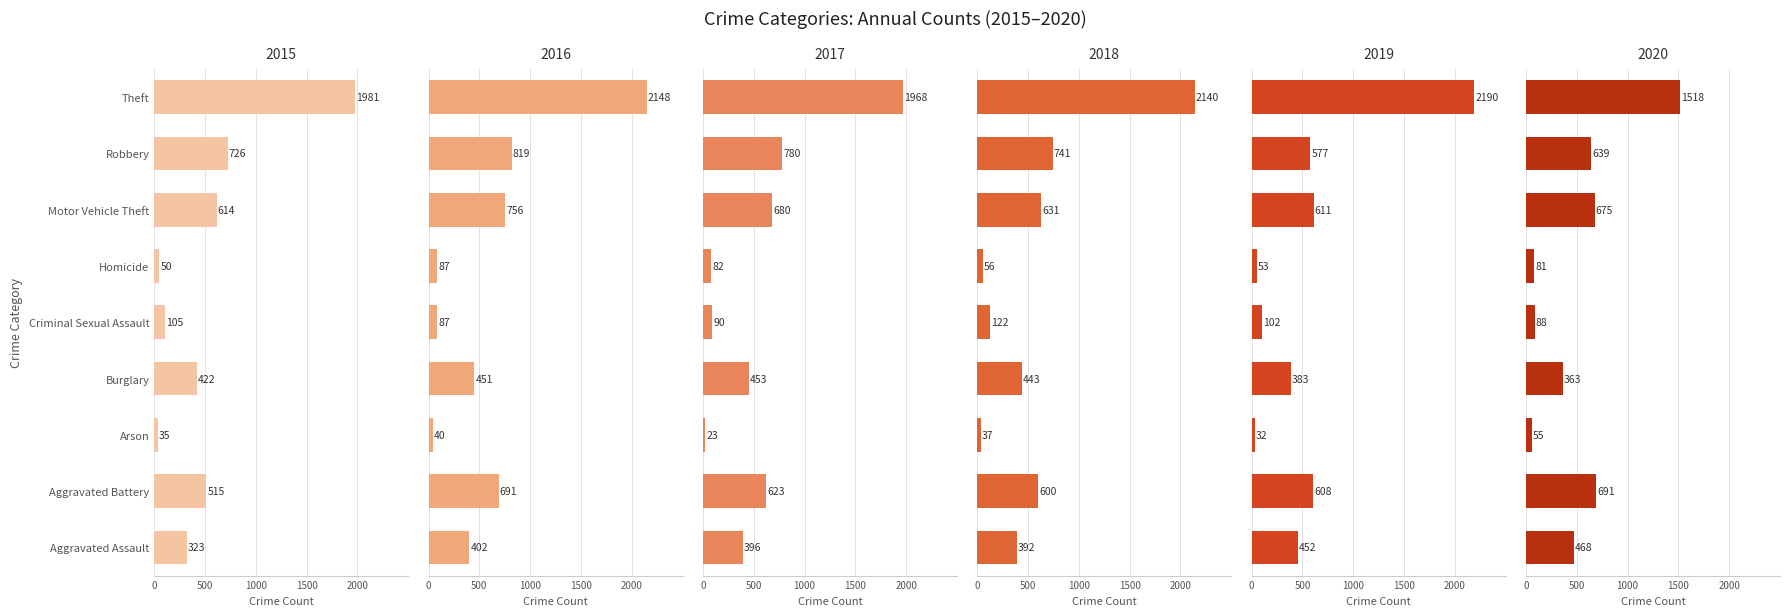

What is the smallest value displayed?

23